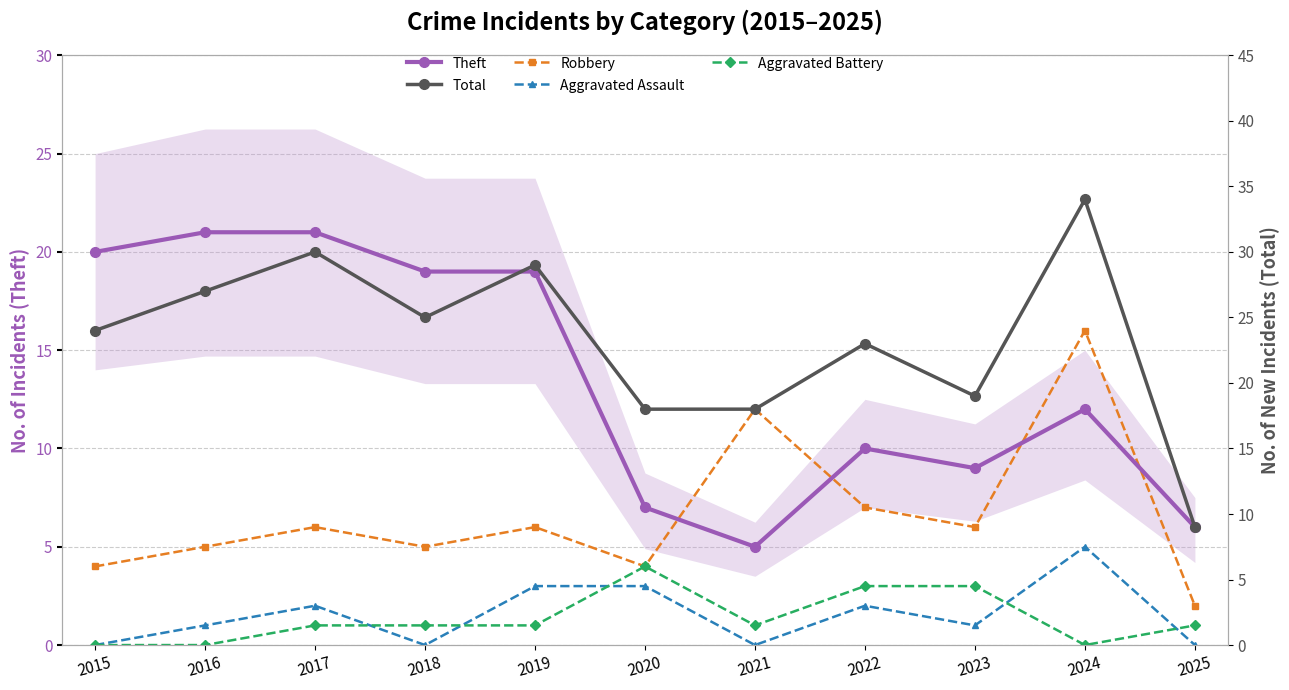

What is the average value of the Theft series?

14